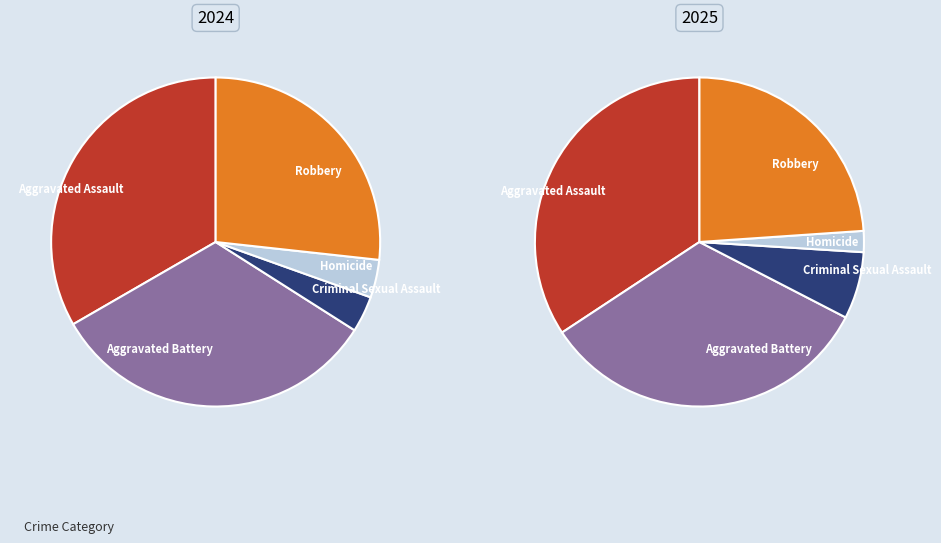

Is it true that Homicide is 16% of the pie?

False